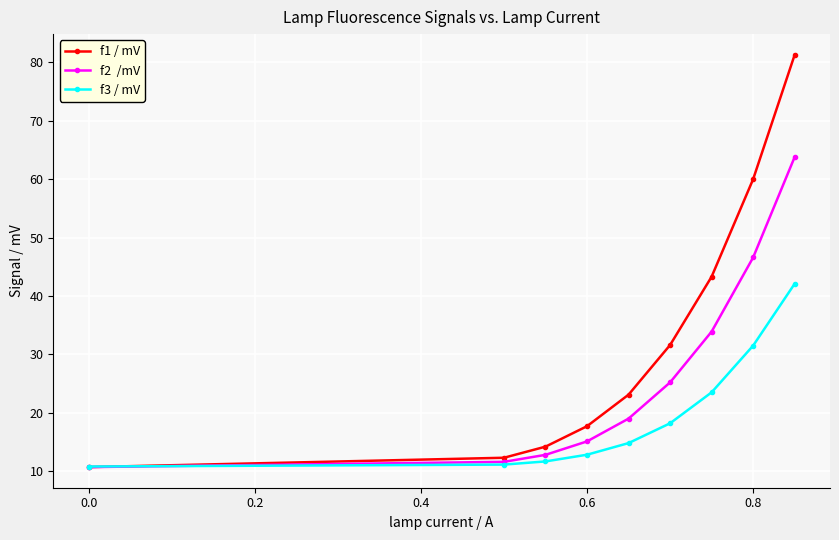

What is the maximum value shown in the chart?

81.3